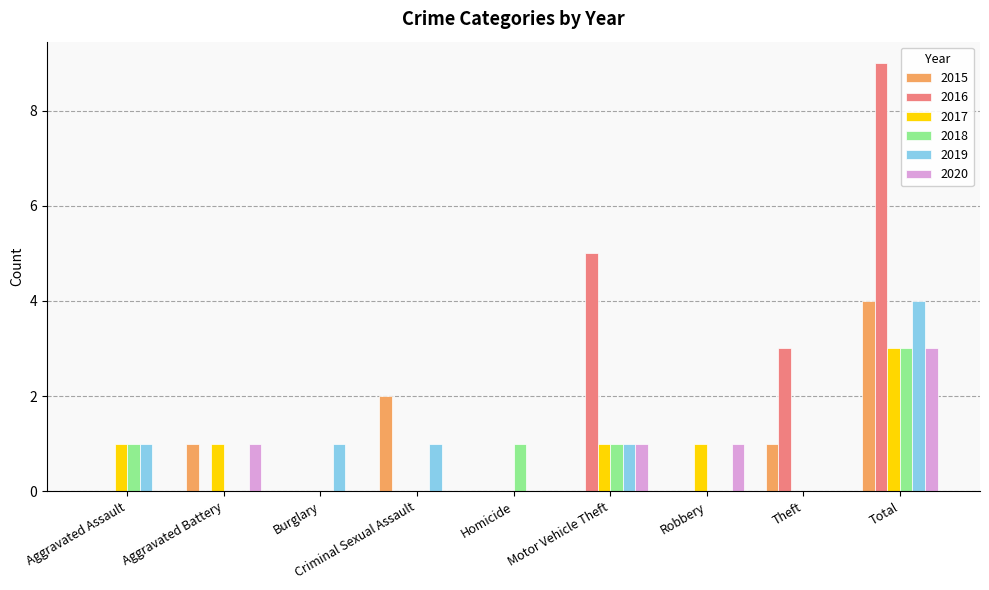

Count the 2016 values in the range 0 to 3.

7